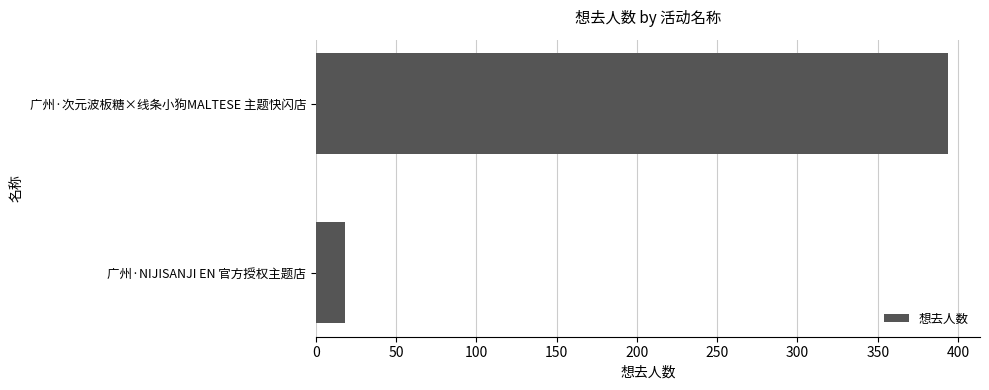

Are the bars horizontal?

Yes